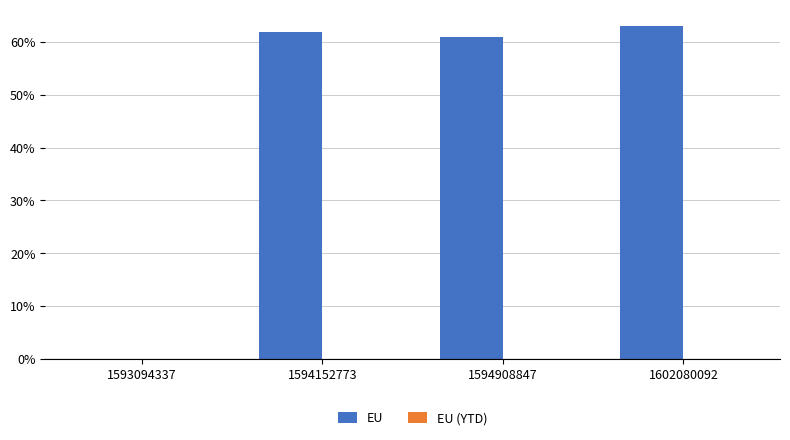

True or false: the data shows 61 at 1594908847.

True